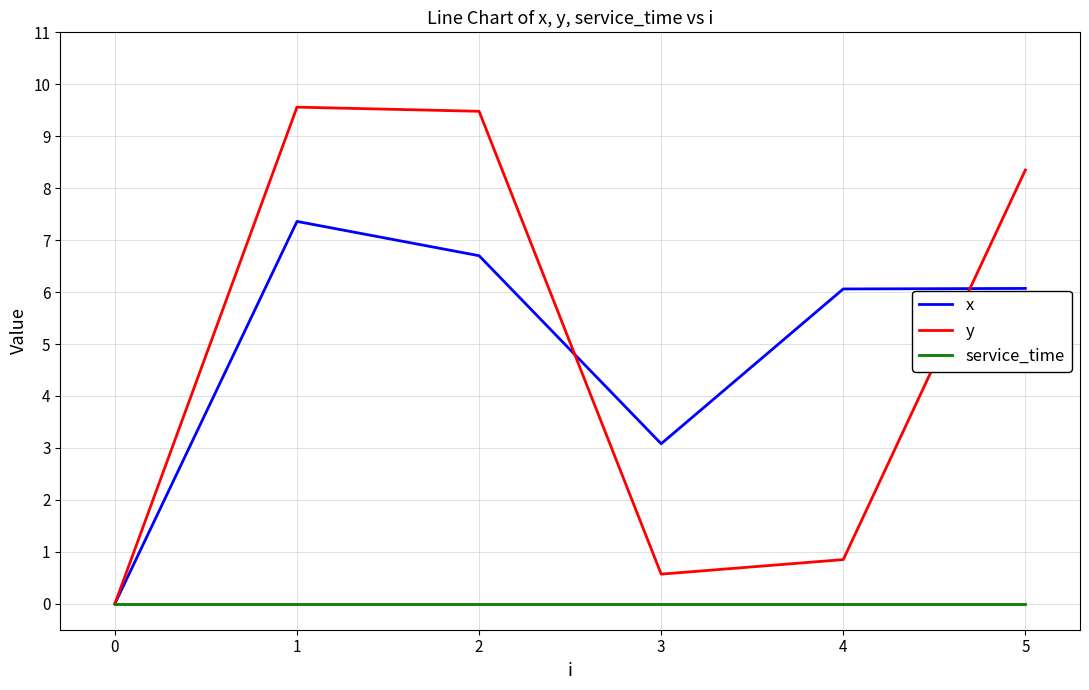

Which series has the widest spread of values?

y